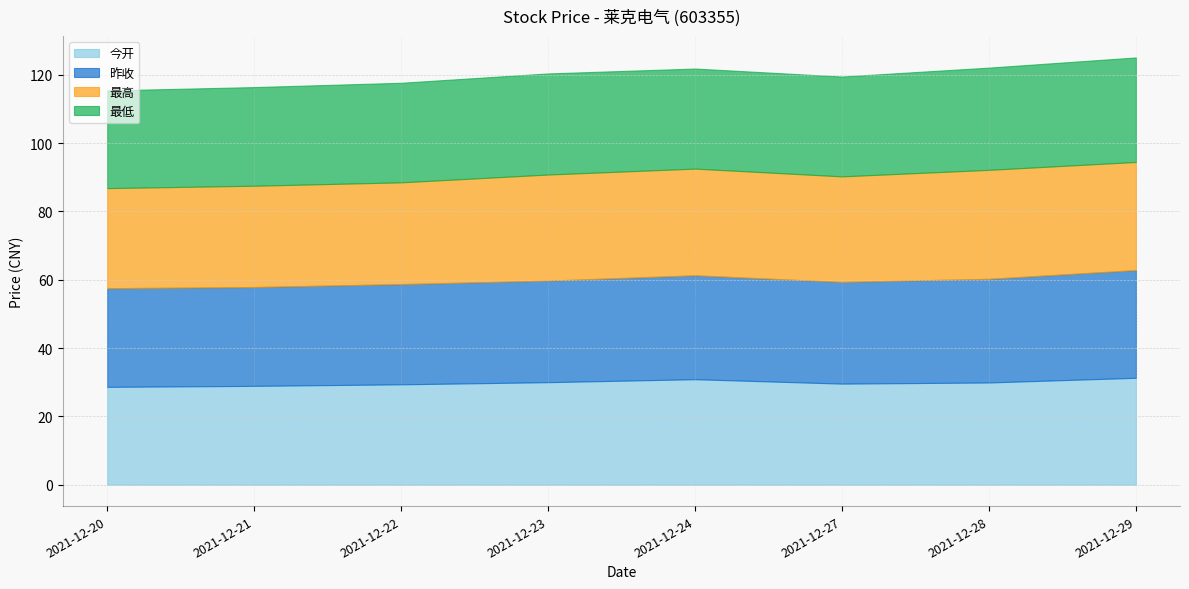

At which label does 昨收 first exceed 29?

2021-12-22